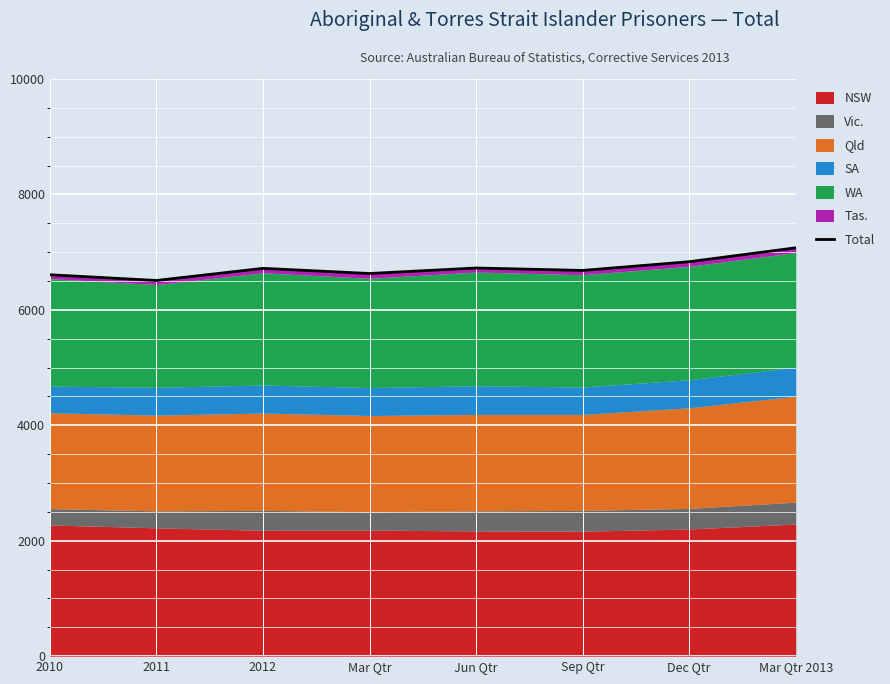

What is the change in value from 2012 to Sep Qtr?

-36